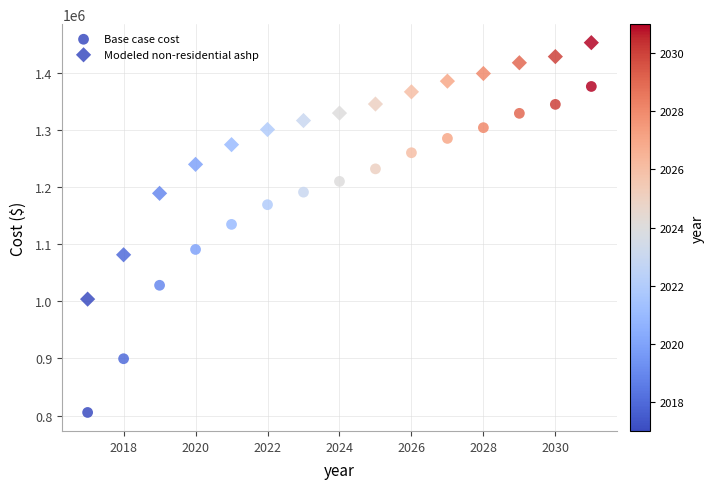

How many points are shown in the scatter plot?

30